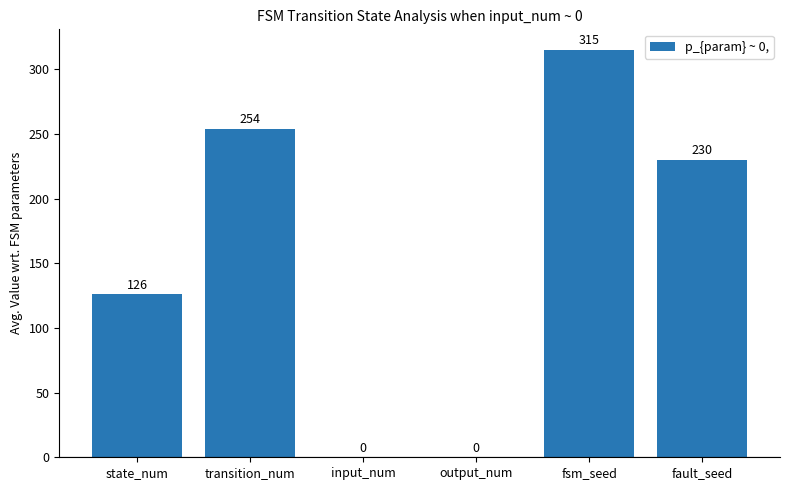

True or false: the data shows 126 at state_num.

True